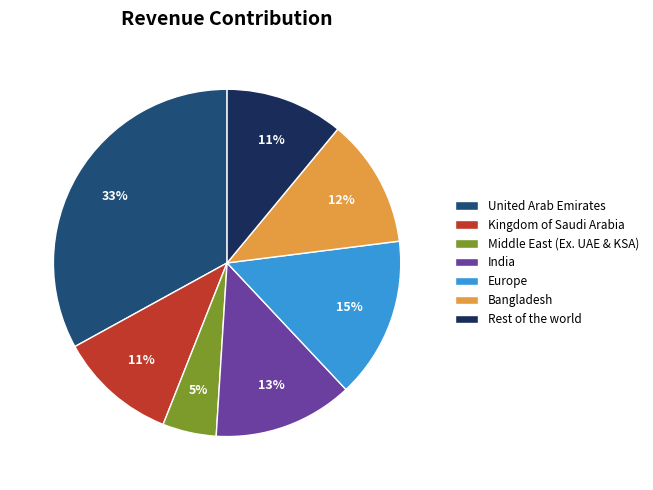

Is the sum of Bangladesh and Europe greater than half?

No